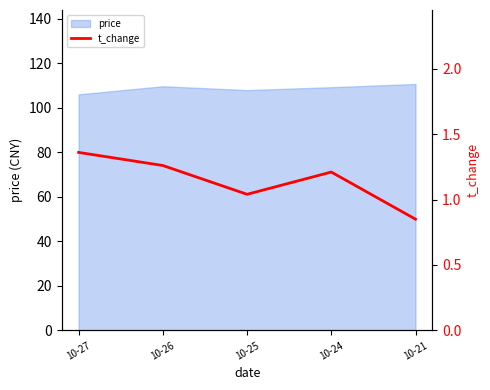

What is the smallest value displayed?

0.8